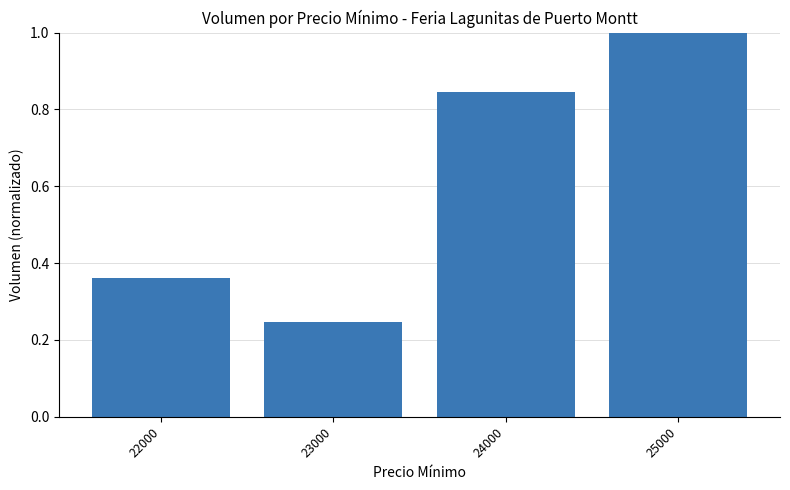

How many bars are there in total?

4